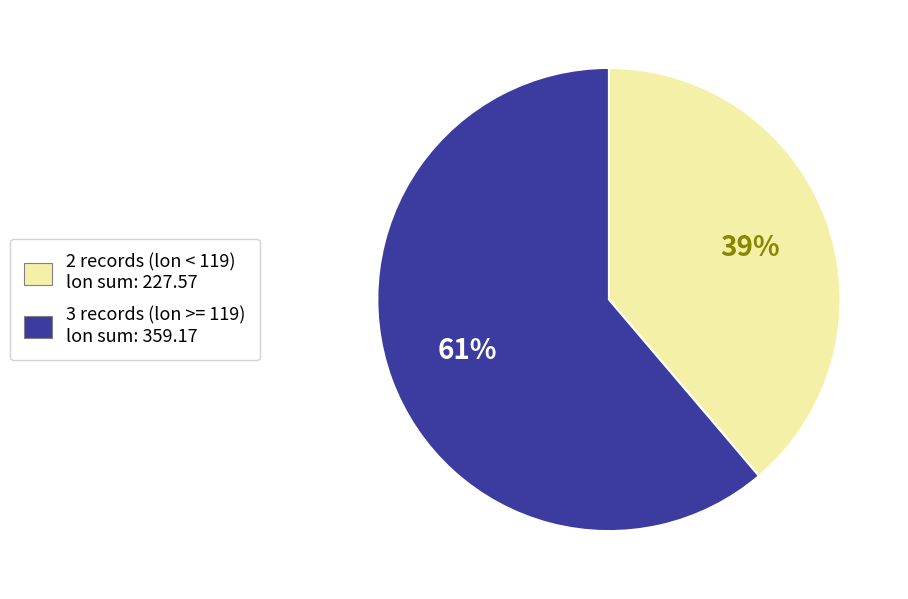

To the nearest percent, what is the average slice percentage?

50%